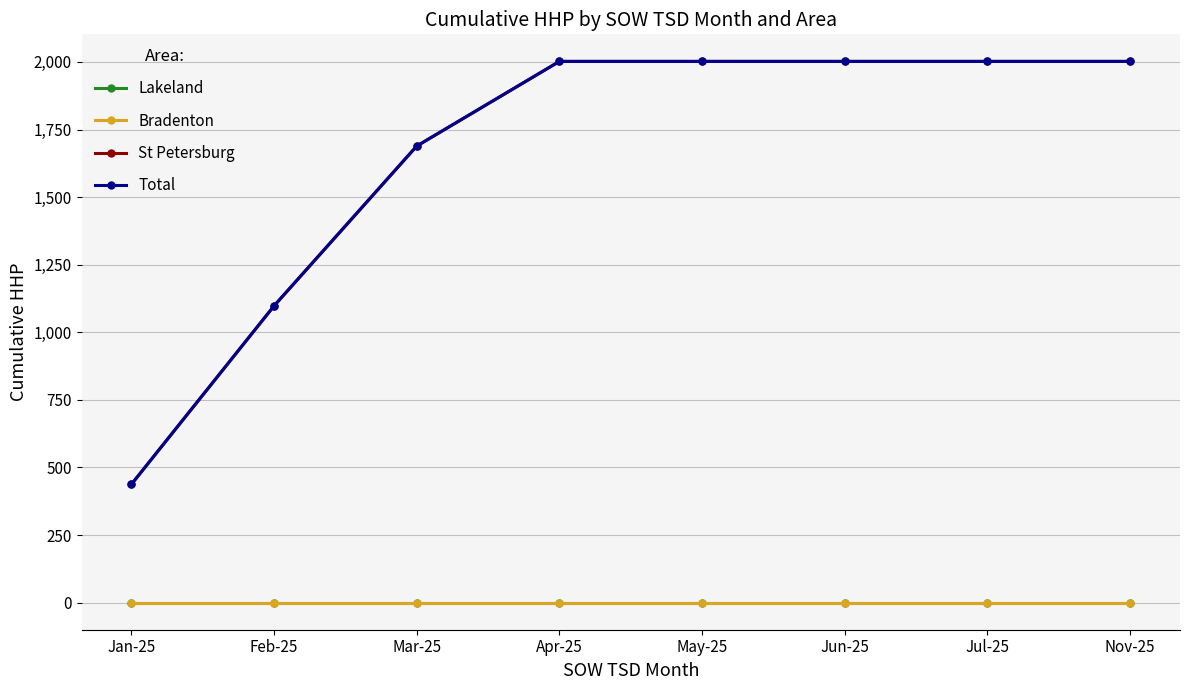

Is this an area chart (filled region under the line)?

No